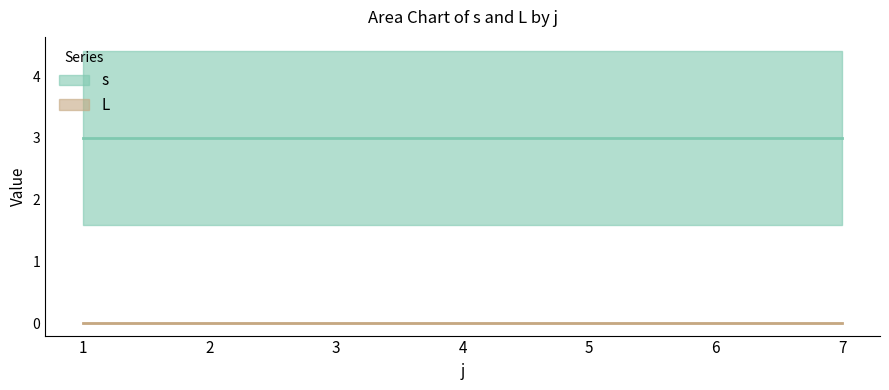

Does the chart display data point markers on the line(s)?

No